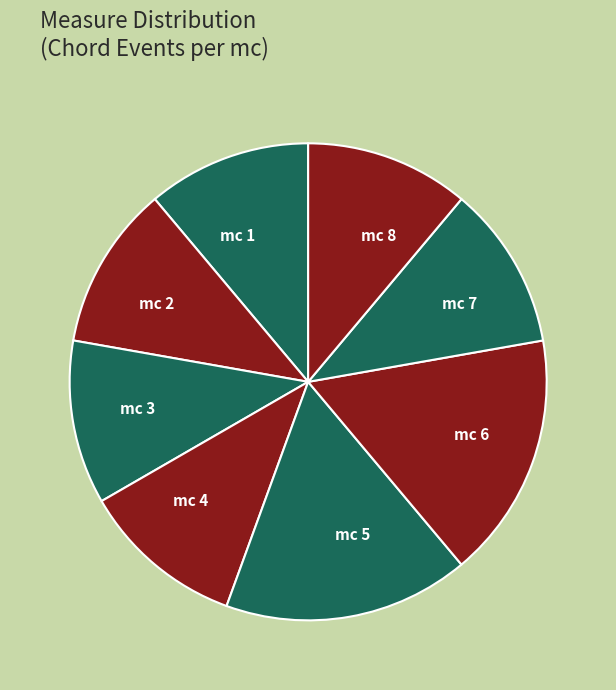

Approximately how many times larger is the value at mc 4 compared to mc 3?

1.0